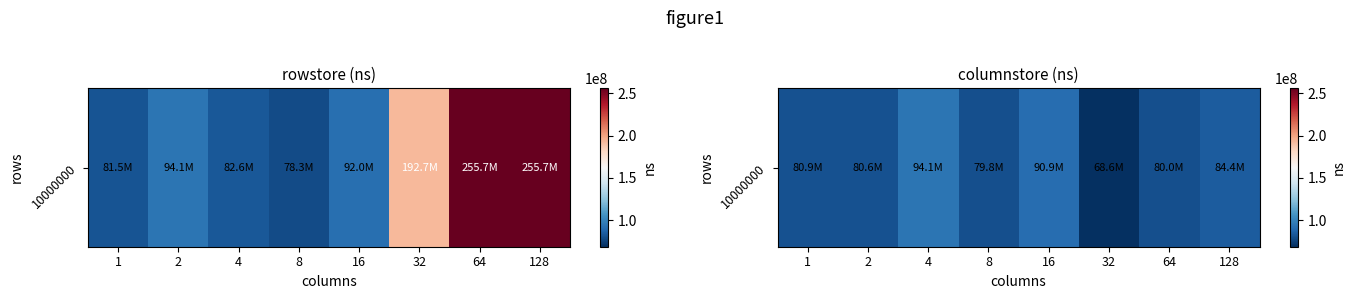

What is the smallest value displayed?

68638764